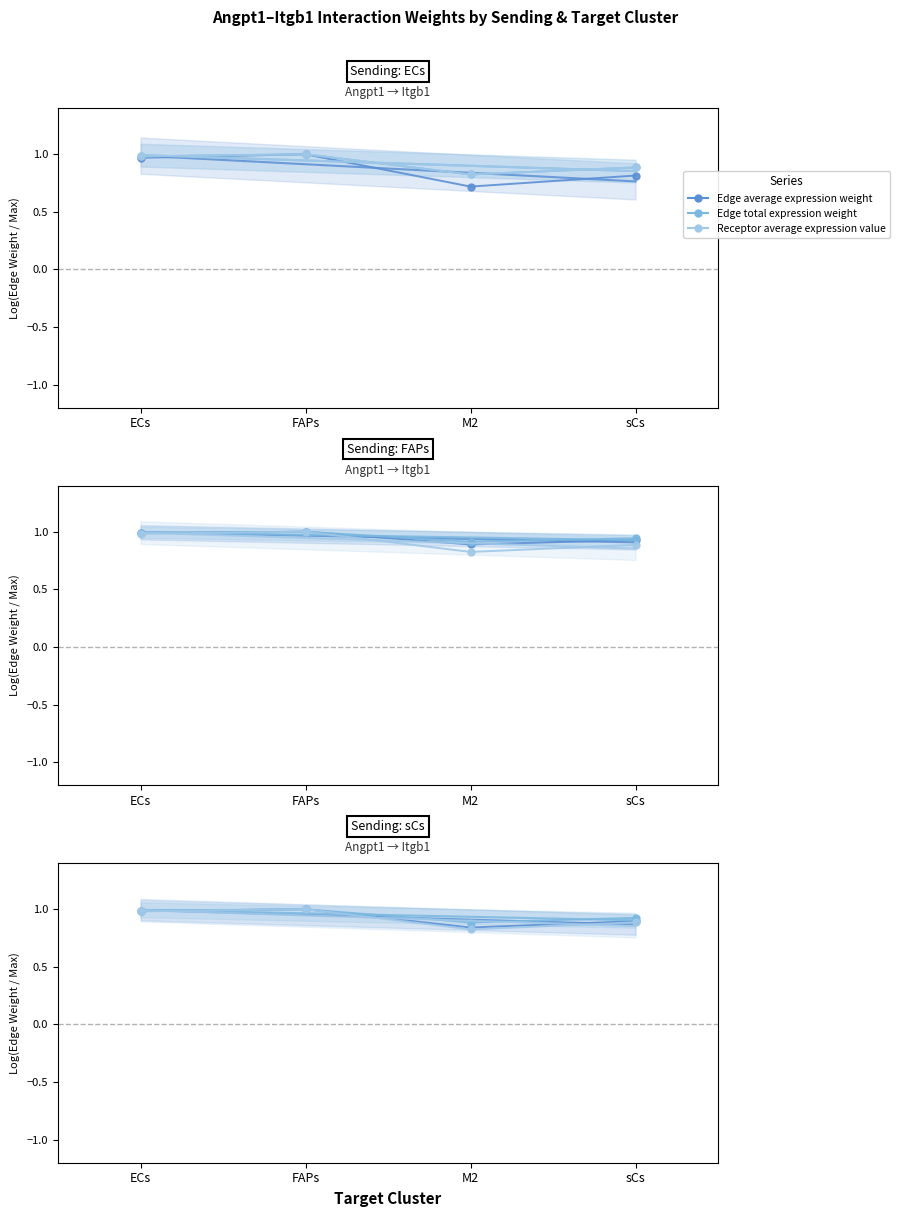

What is the average value of the Edge total expression weight series?

0.9